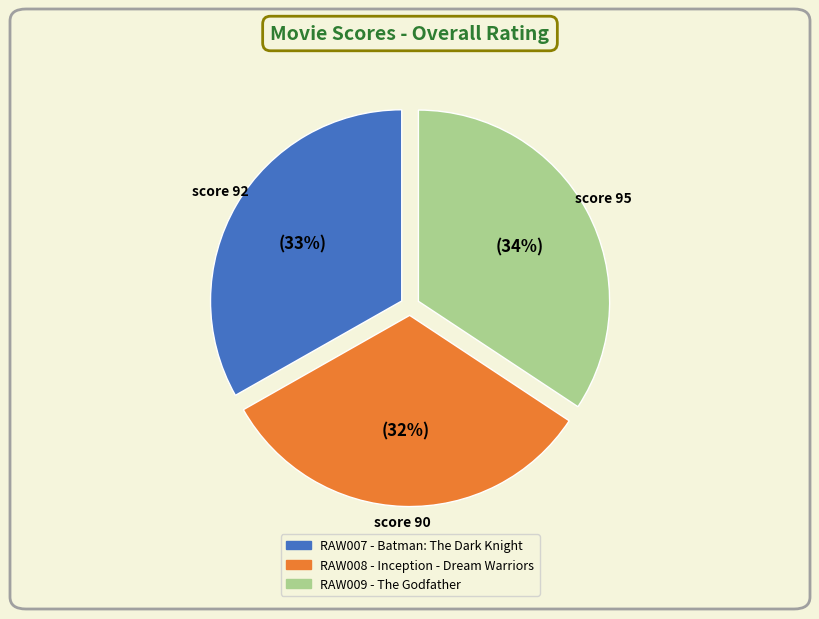

How many slices are in this pie chart?

3